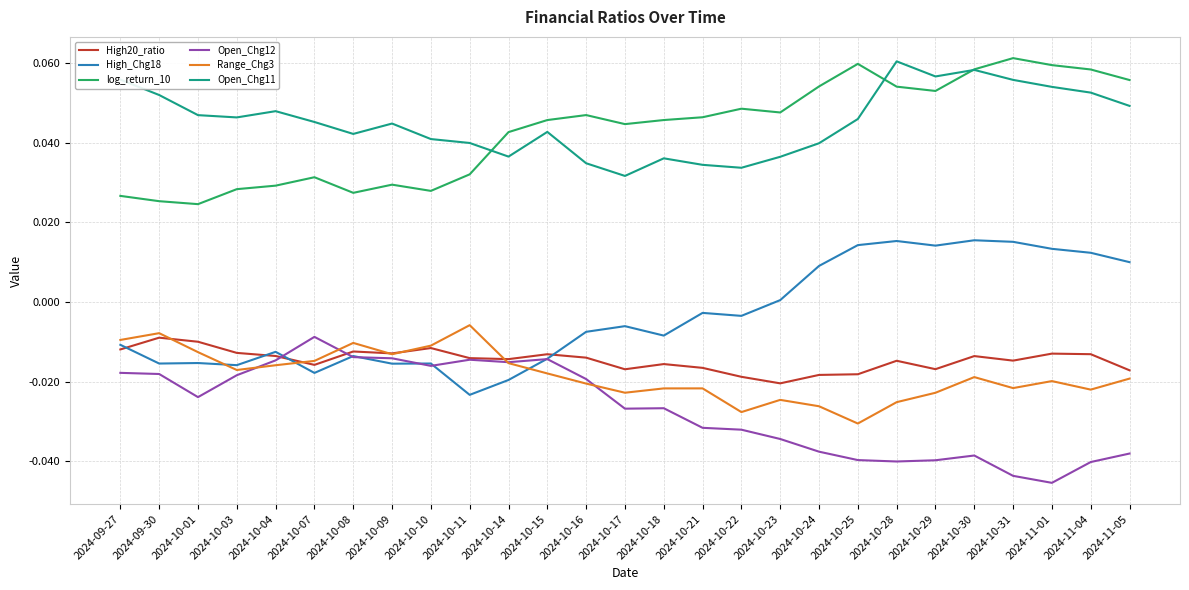

Count the number of categories in the chart.

27